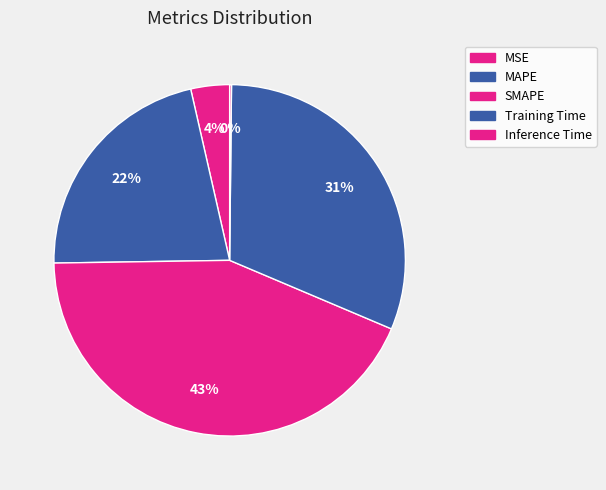

What is the change in value from SMAPE to Training Time?

-0.6